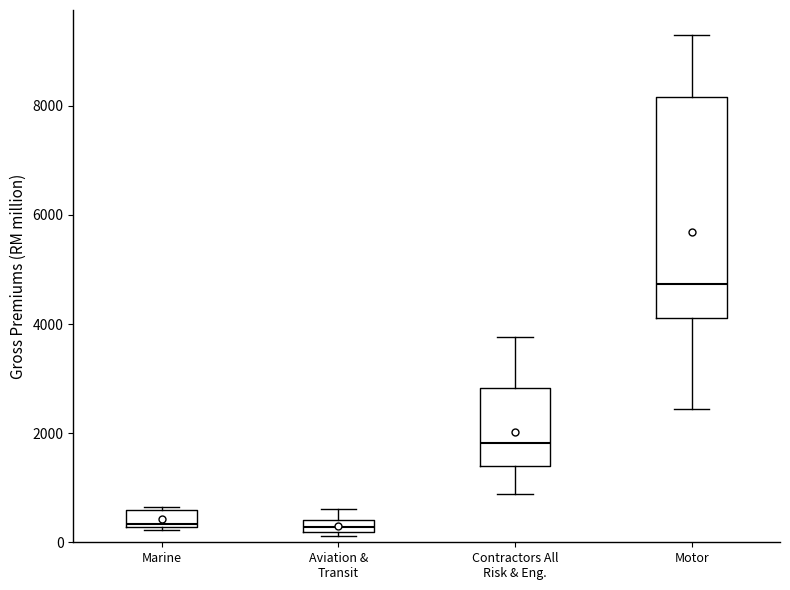

Where is the upper edge of the box for Marine on the y-axis? The values are not printed on the chart, so give them approximately, as read against the axis.

600